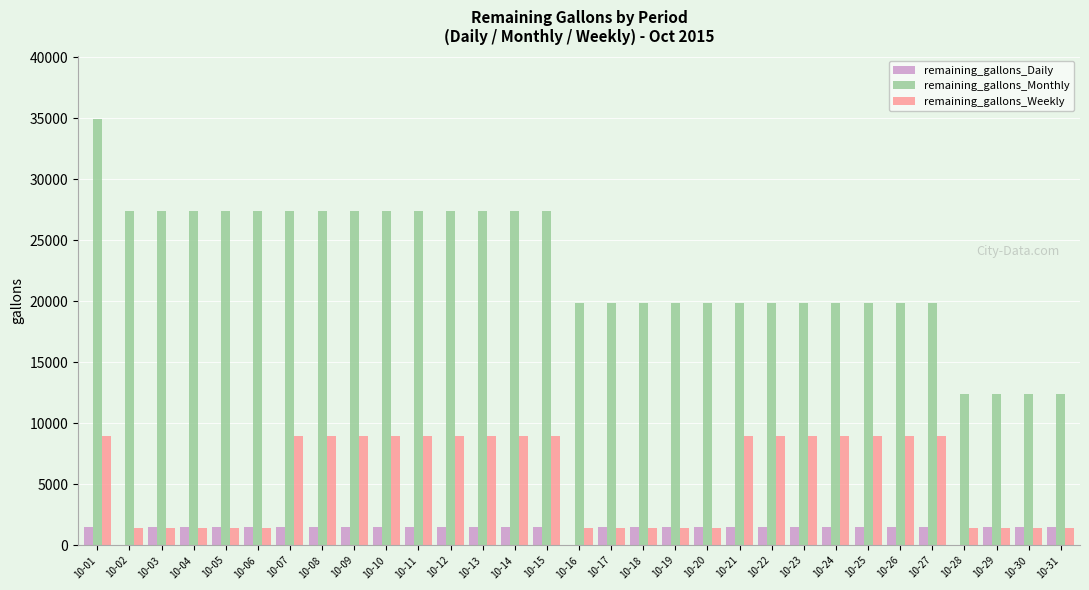

Which category has the highest value in the remaining_gallons_Monthly series?

10-01